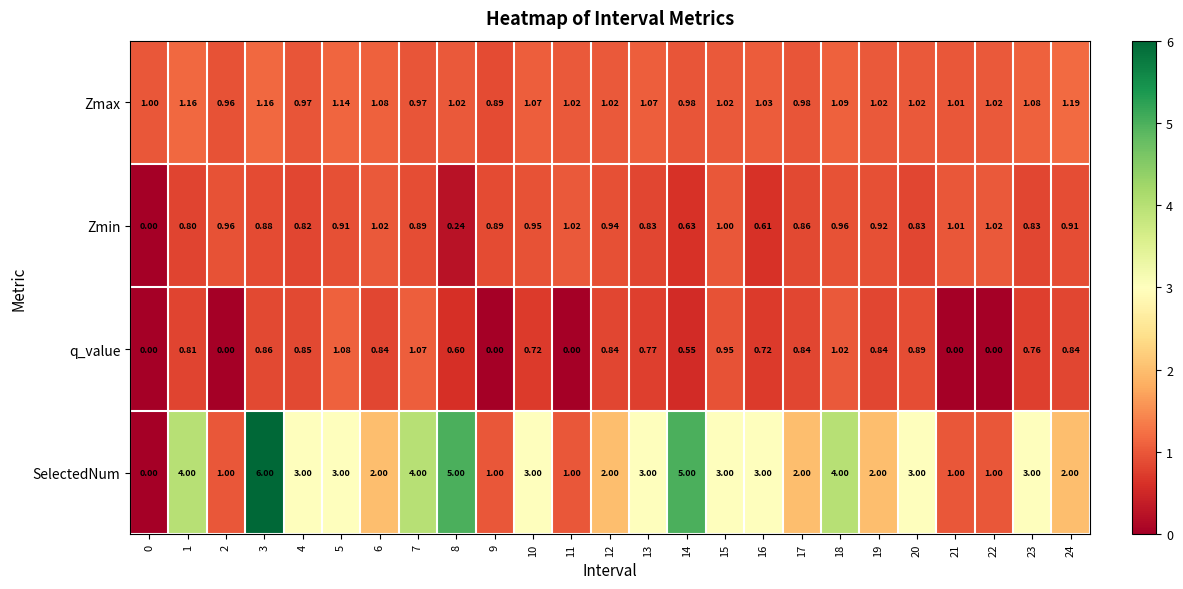

Which series has the largest total across all categories?

SelectedNum